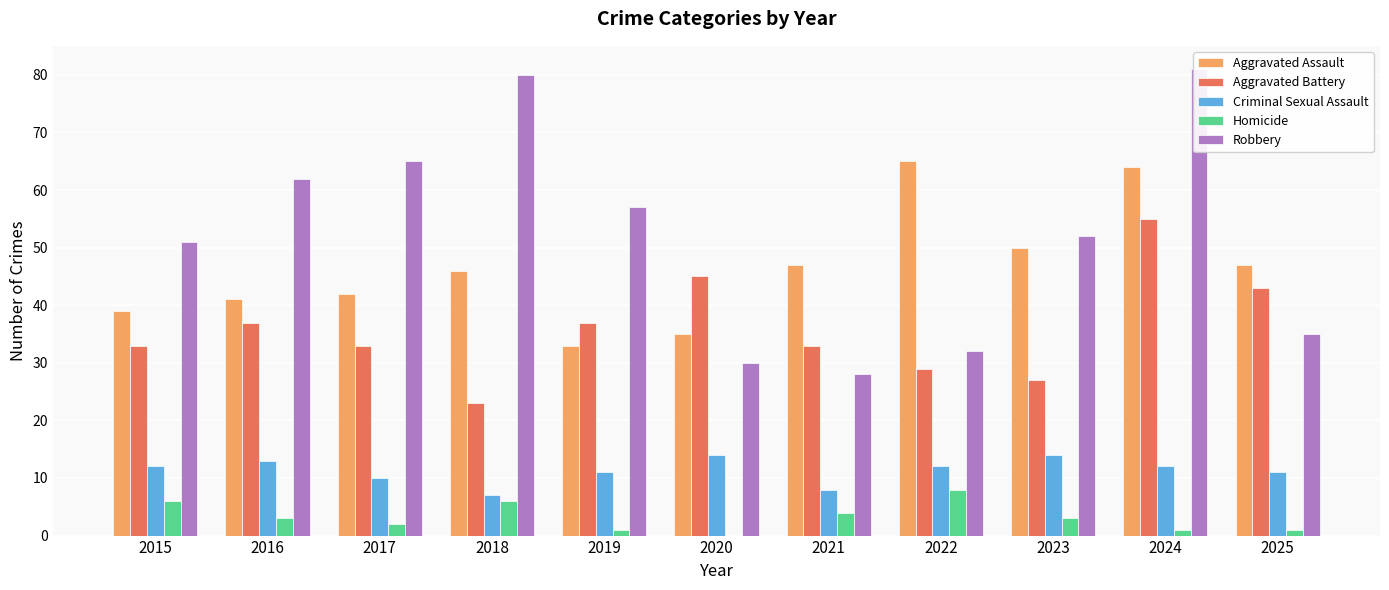

At which category does the chart reach its minimum across all series?

2020